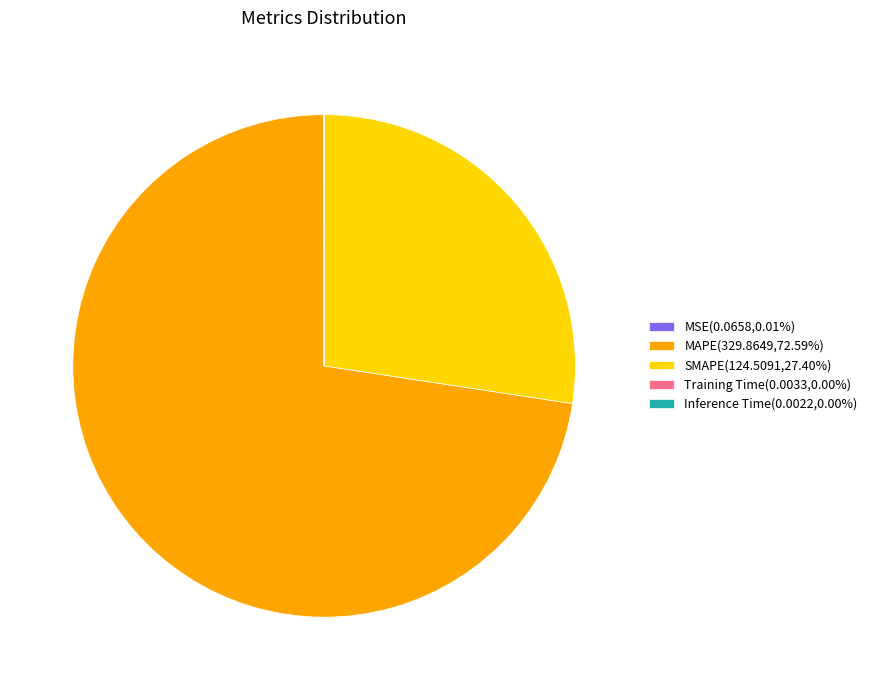

Is MAPE(329.8649,72.59%) the majority of the pie?

Yes